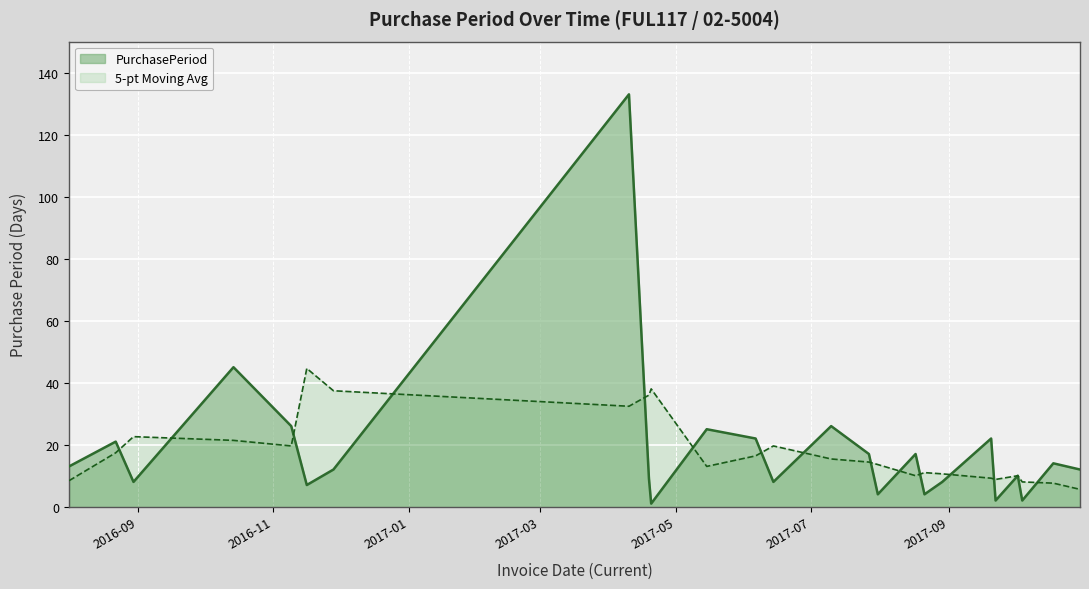

Where is the data nearest to the value 67?

2016-10-14